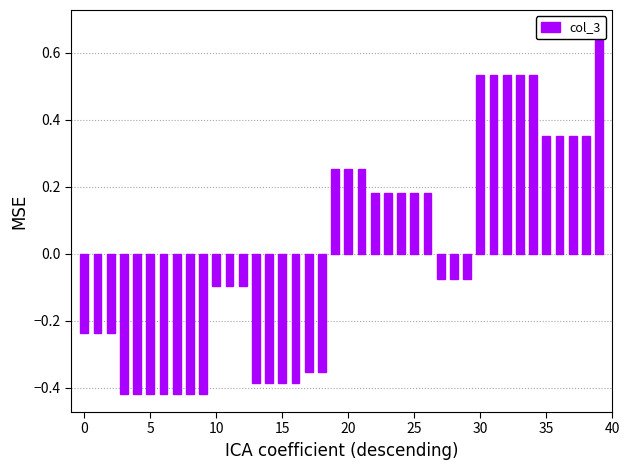

Which category has the highest value across all series?

39